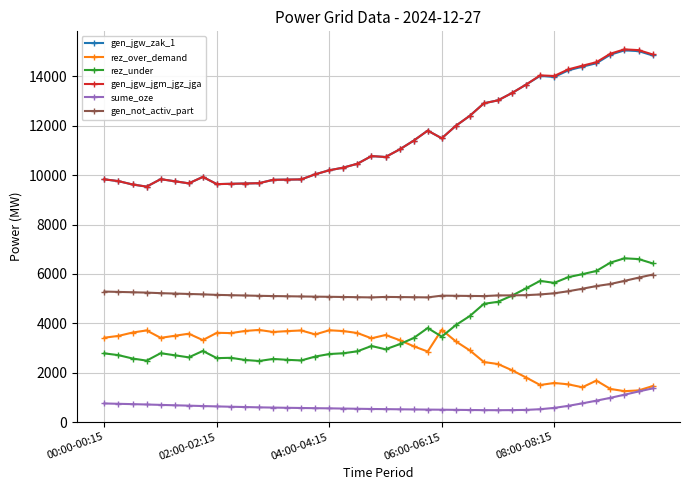

Which series has the largest range (max minus min)?

gen_jgw_jgm_jgz_jga